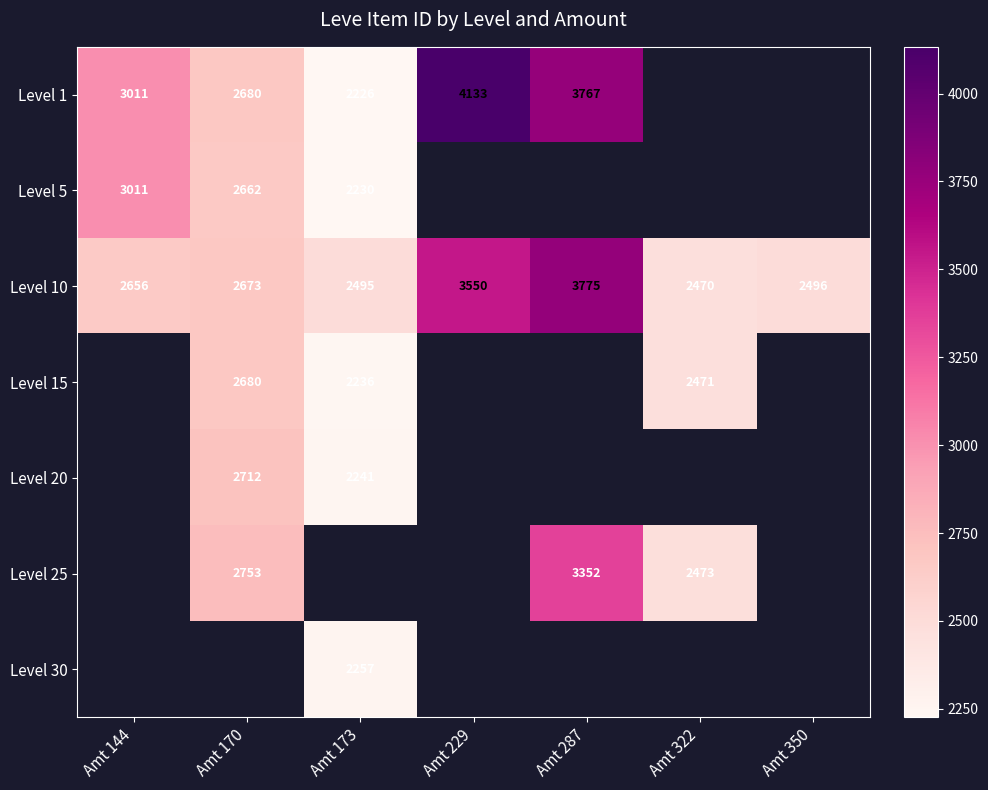

What is the sum of all Level 10 values?

20115